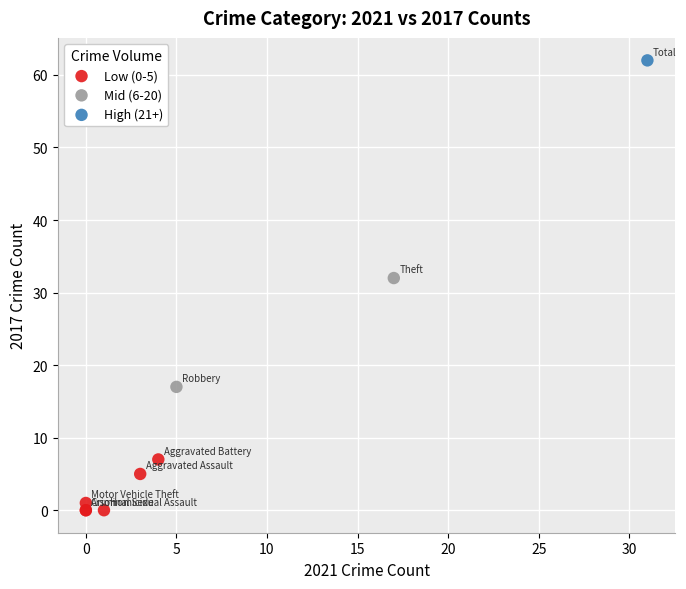

What are all the series names shown in the legend?

Low (0-5), Mid (6-20), High (21+)